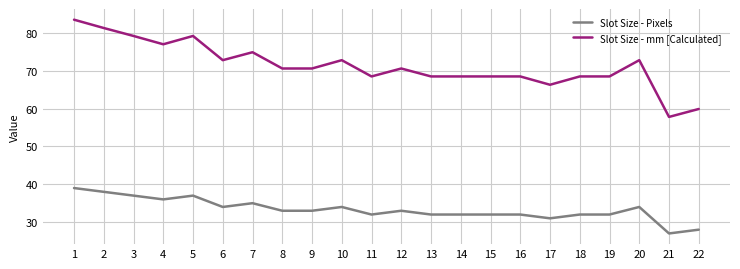

What is the highest value of the Slot Size - Pixels series?

39.0